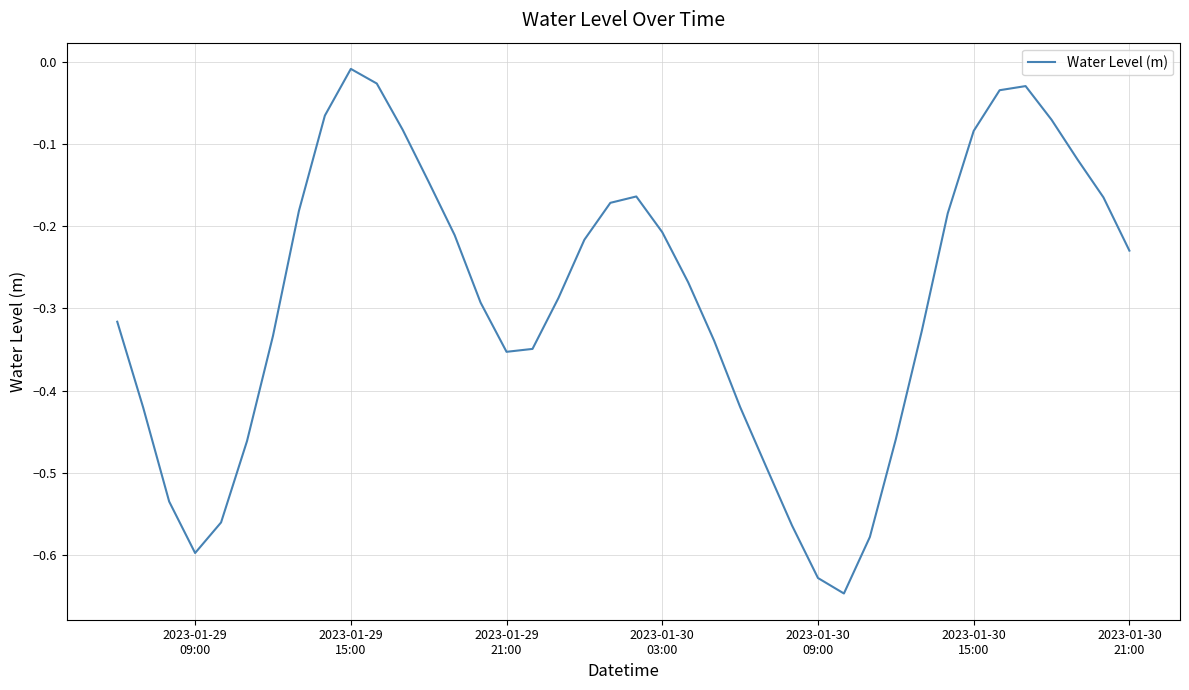

Does the chart display data point markers on the line(s)?

No